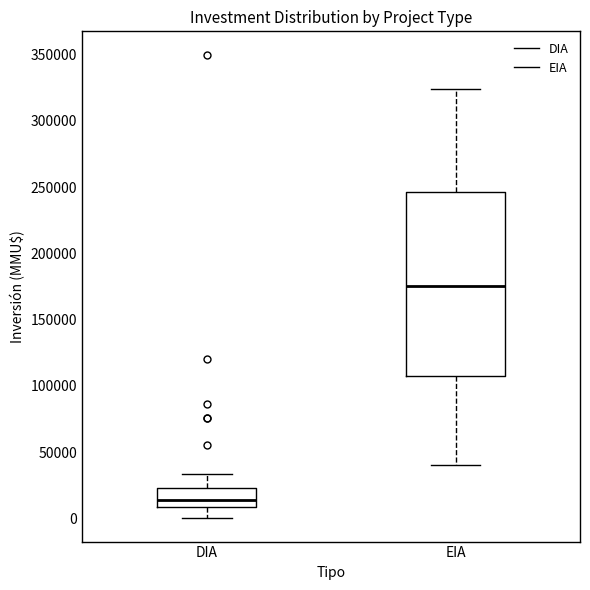

Where does the upper whisker of the box for EIA end on the y-axis? The values are not printed on the chart, so give them approximately, as read against the axis.

325000